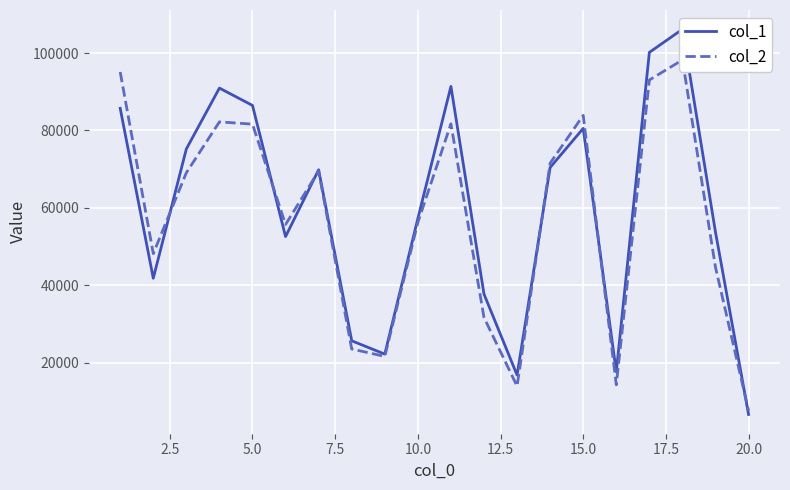

How many values in the col_1 series are below 69841?

10